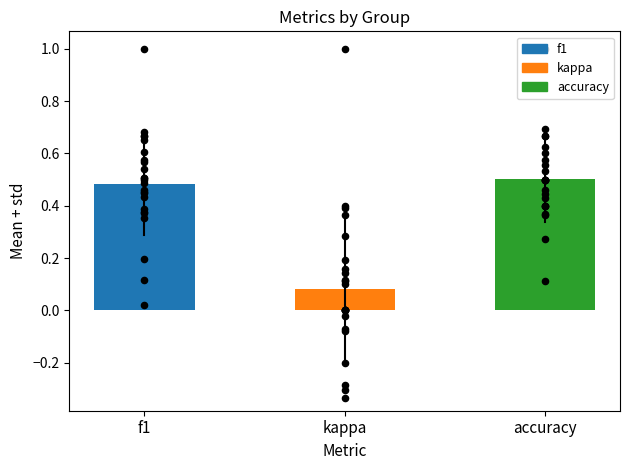

Is the value of f1 at 10 greater than the value of accuracy at 4?

Yes